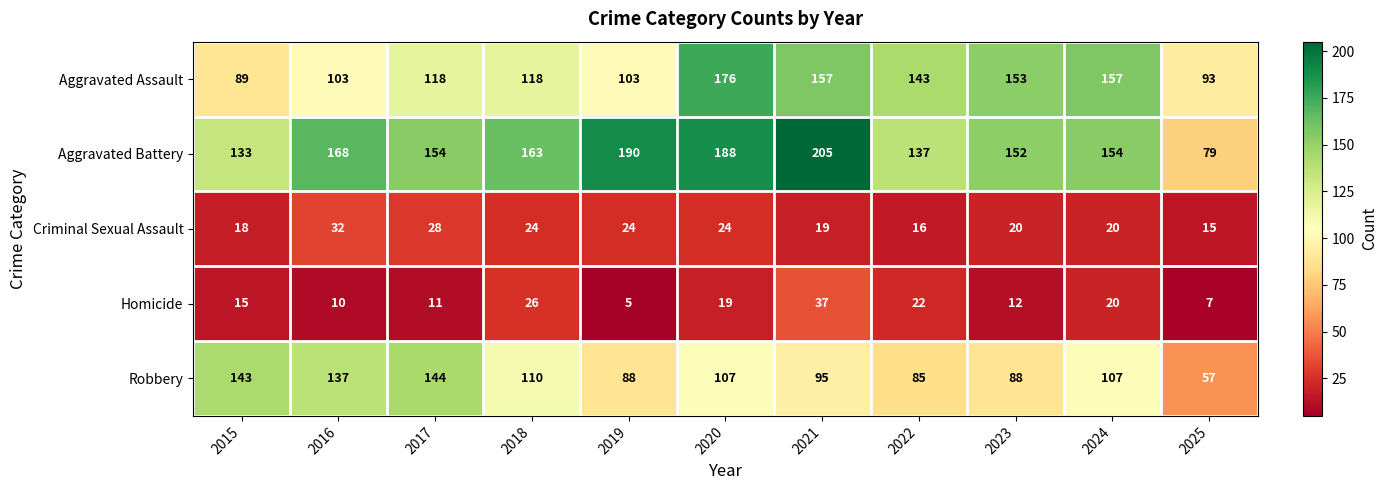

Count the number of categories in the chart.

11